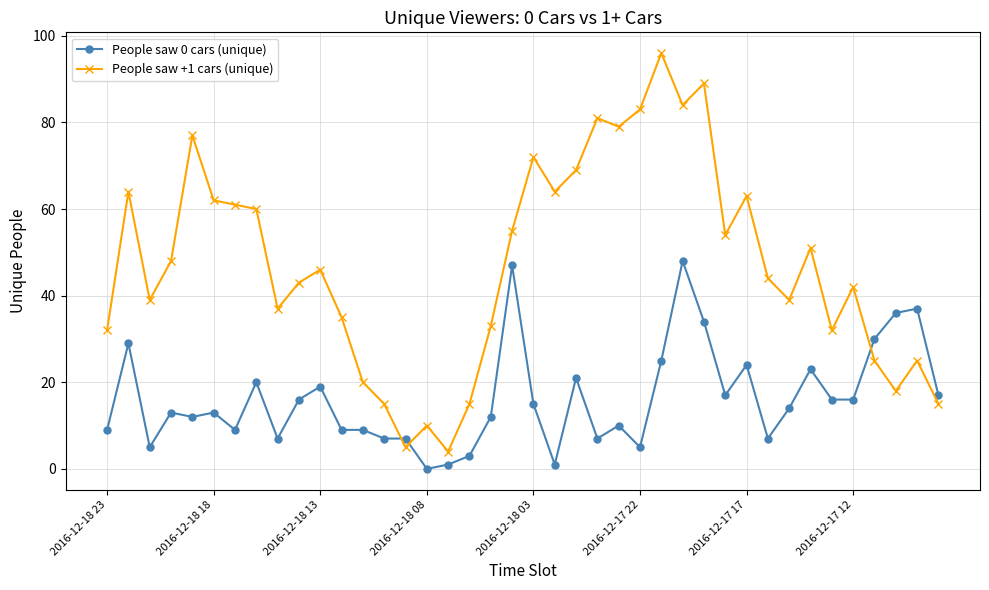

How many lines are shown in the chart?

2